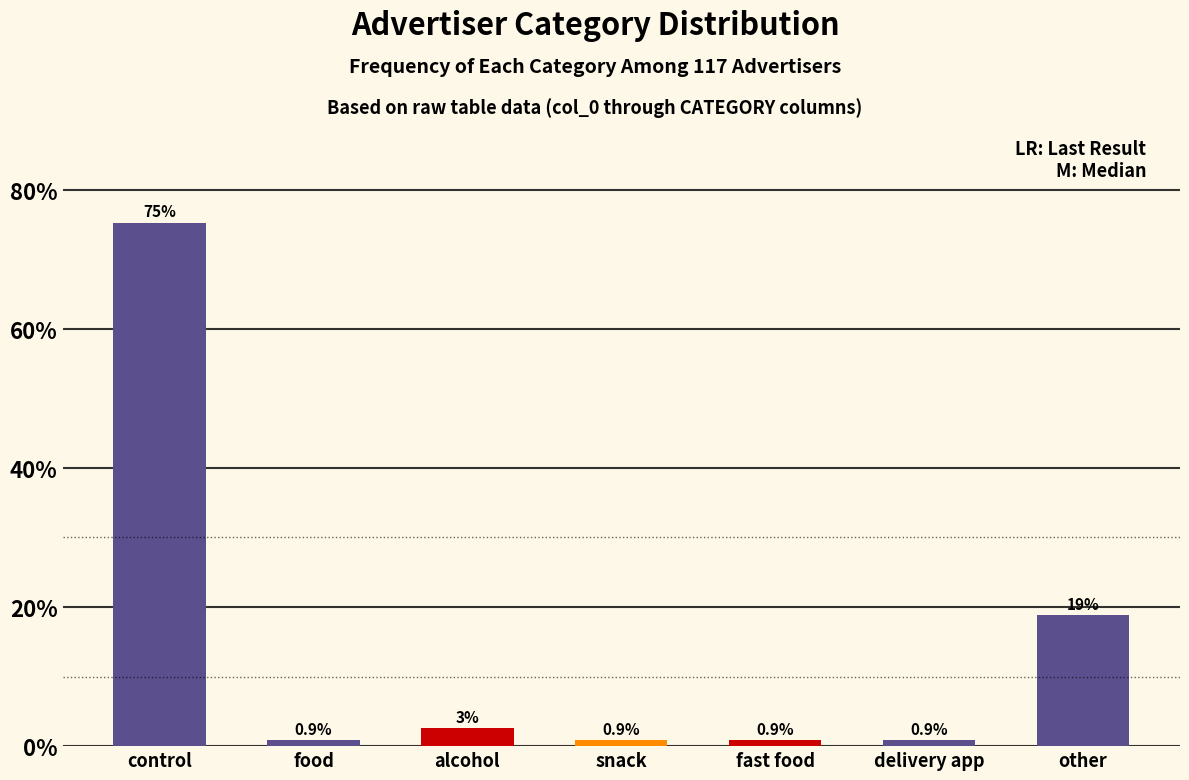

What is the smallest value displayed?

0.9